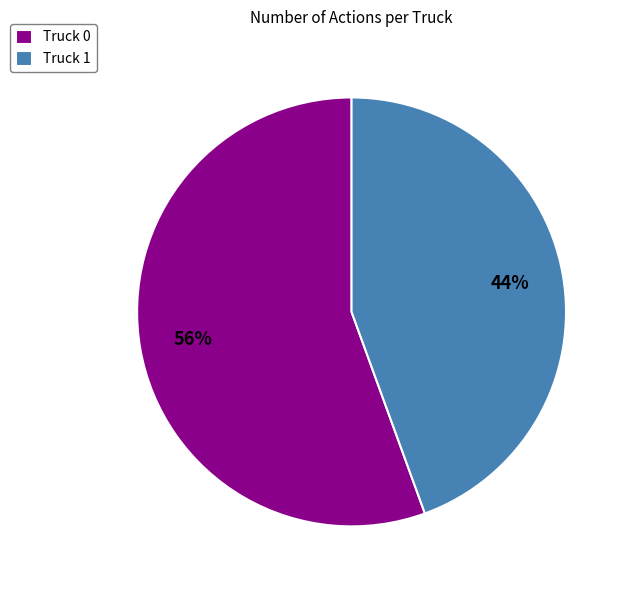

Between Truck 0 and Truck 1, which is larger?

Truck 0